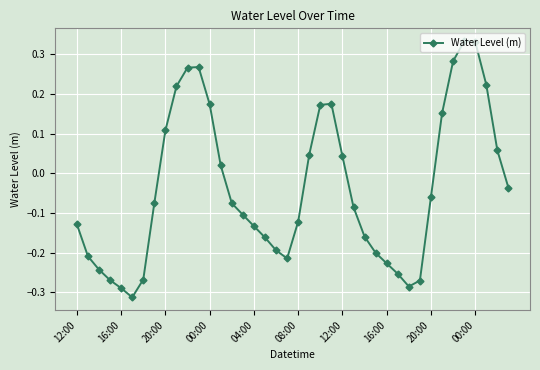

True or false: there are more than 1 points higher than both neighbors.

True